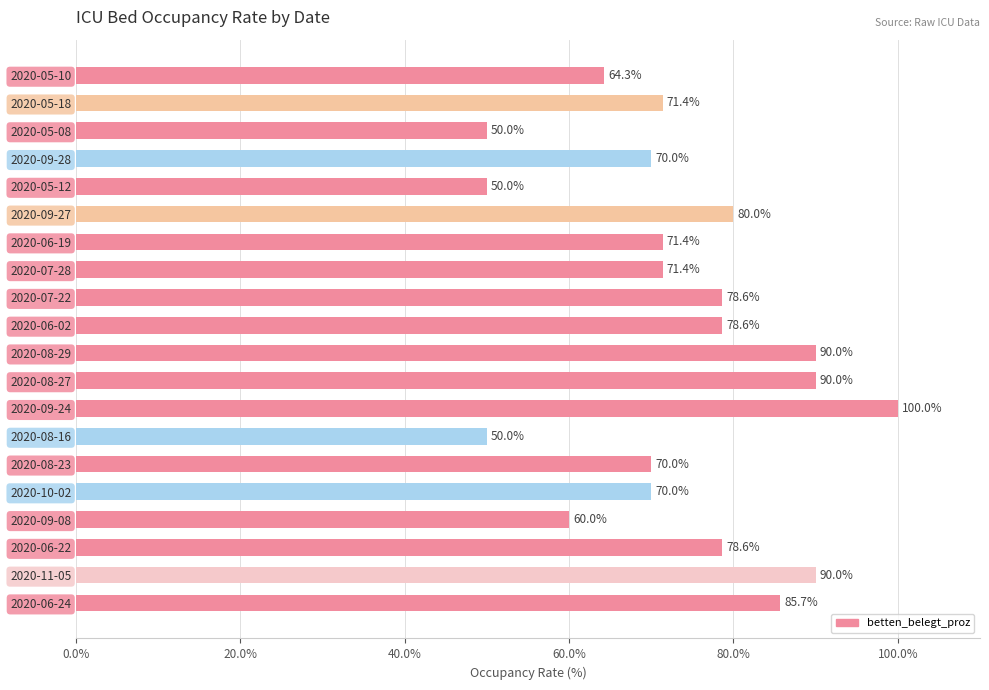

How many categories are shown in the chart?

20